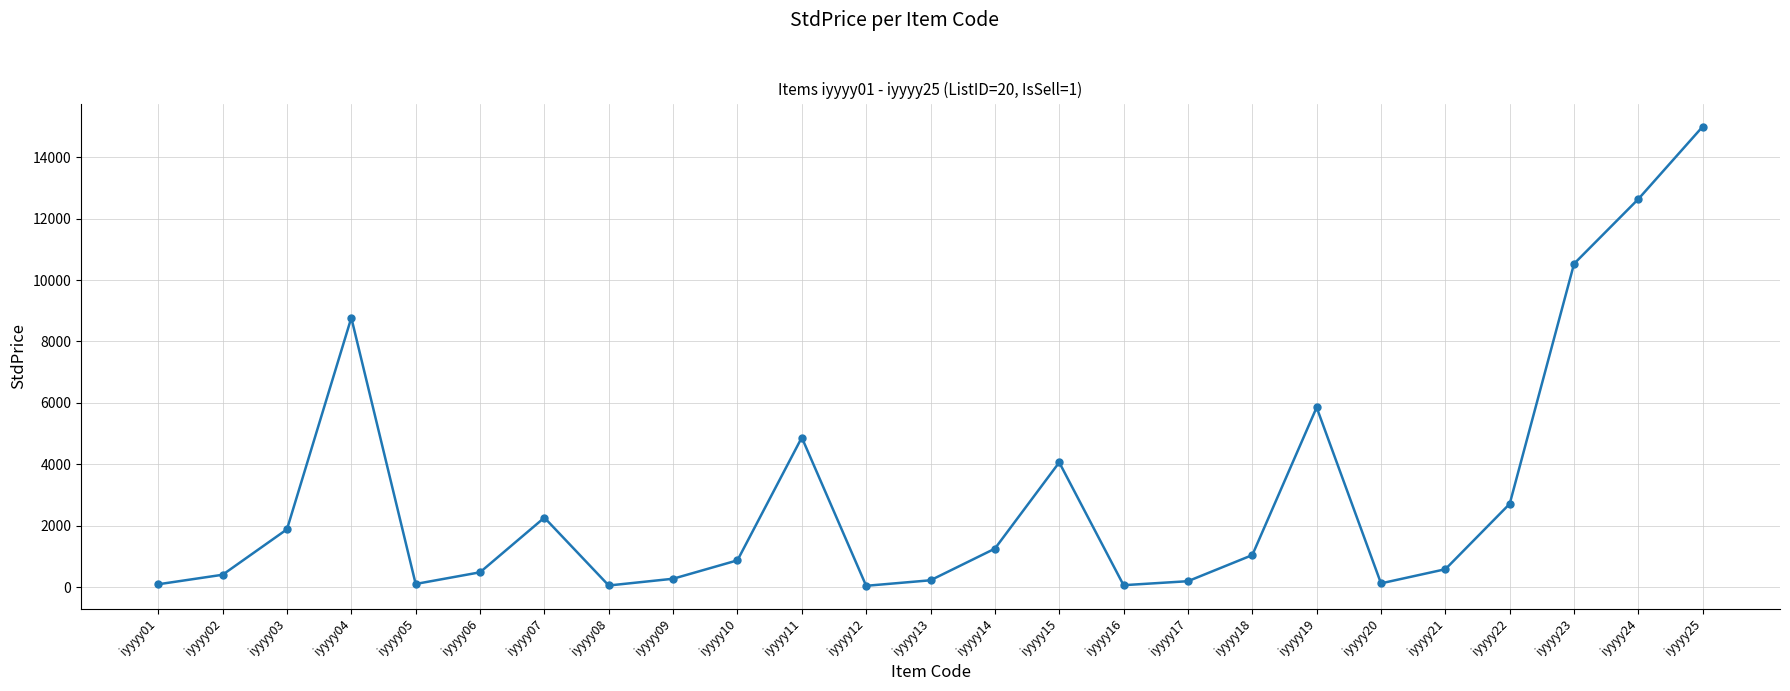

Which category has the highest value across all series?

iyyyy25